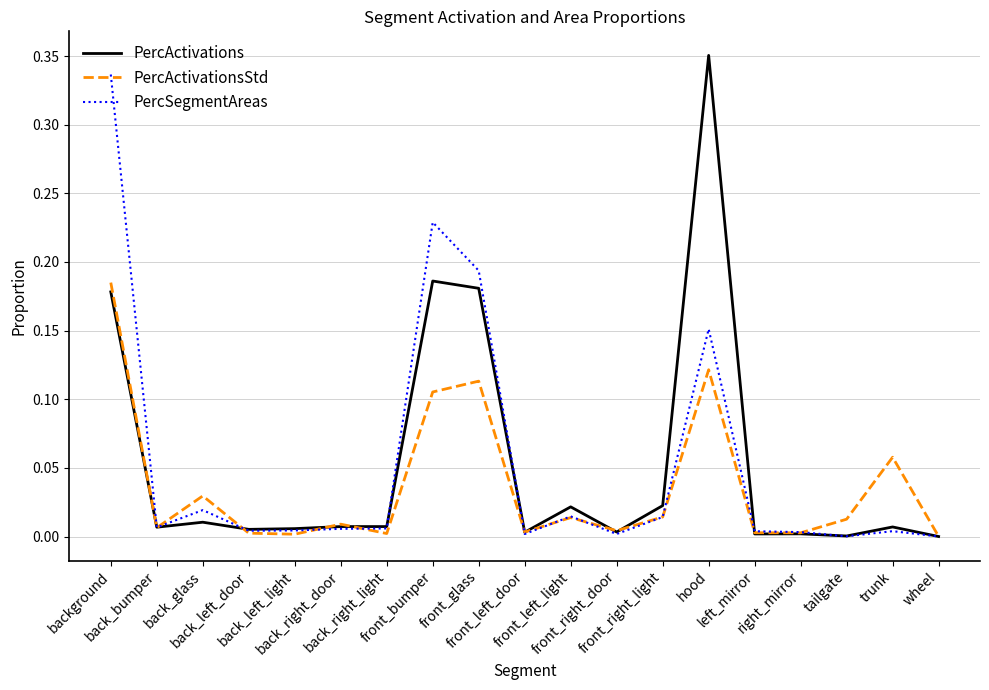

At which label does PercActivations reach its peak?

hood